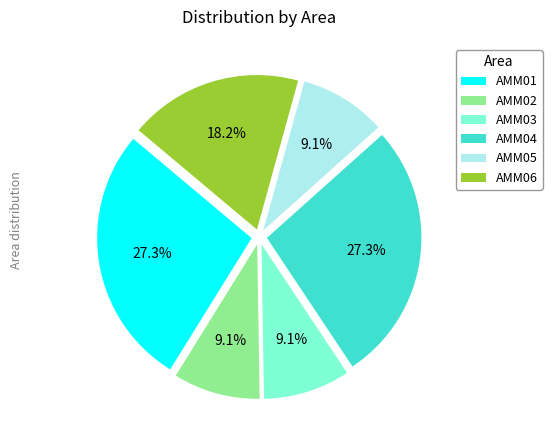

Combined, do AMM04 and AMM05 account for over 50%?

No